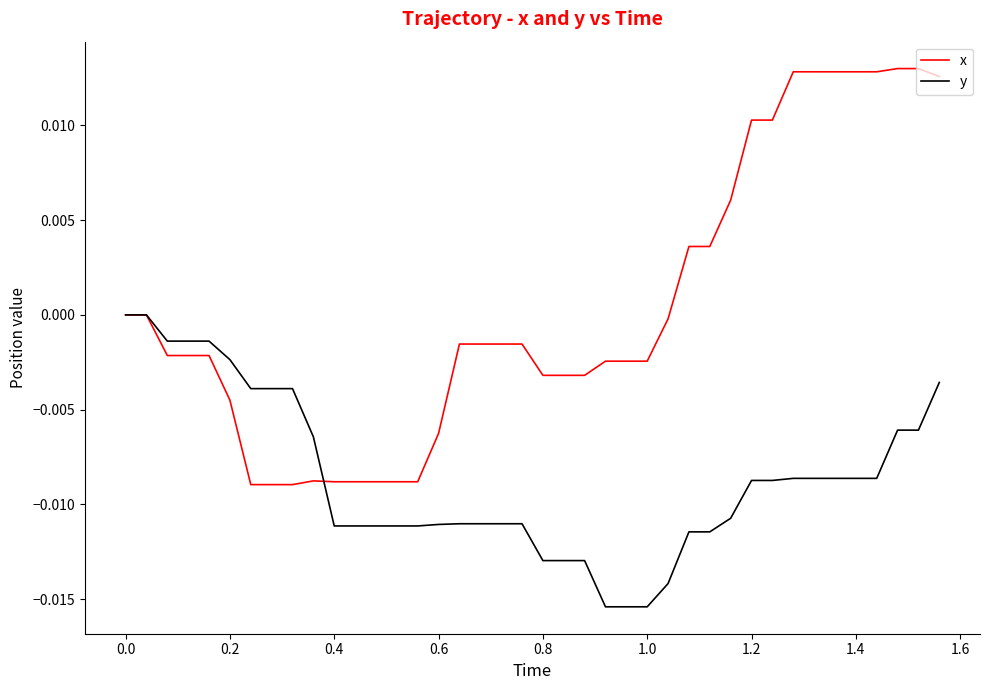

Which series has the widest spread of values?

x